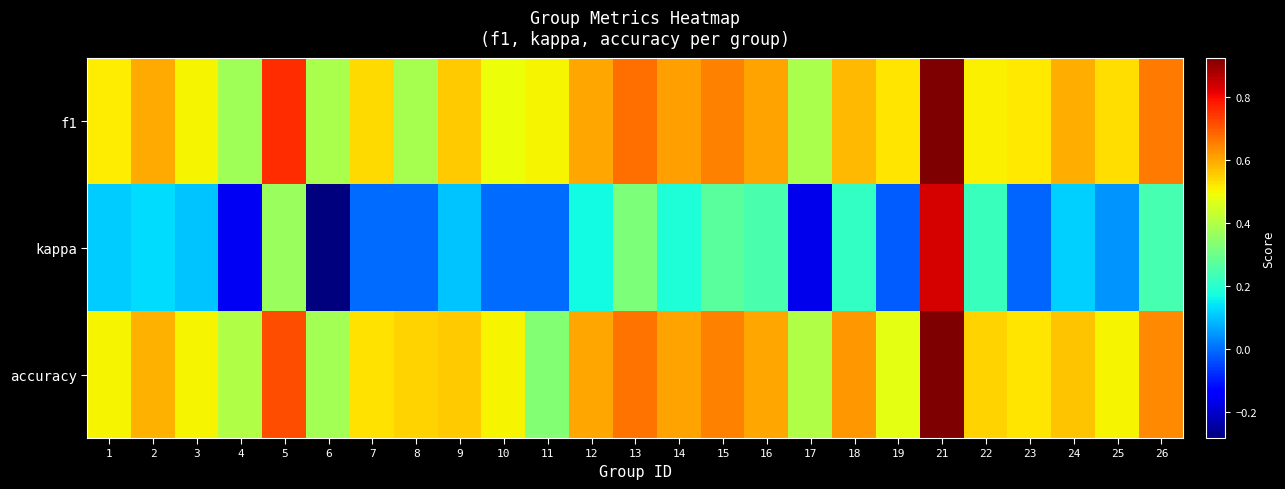

At 3, list the series in order from smallest to largest.

kappa, f1, accuracy